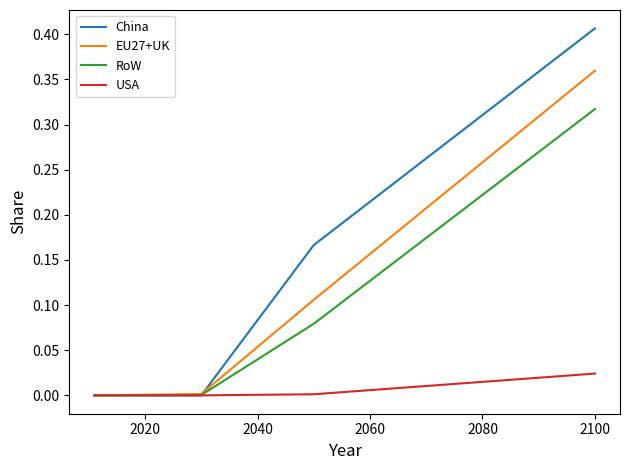

Which series has the largest range (max minus min)?

China